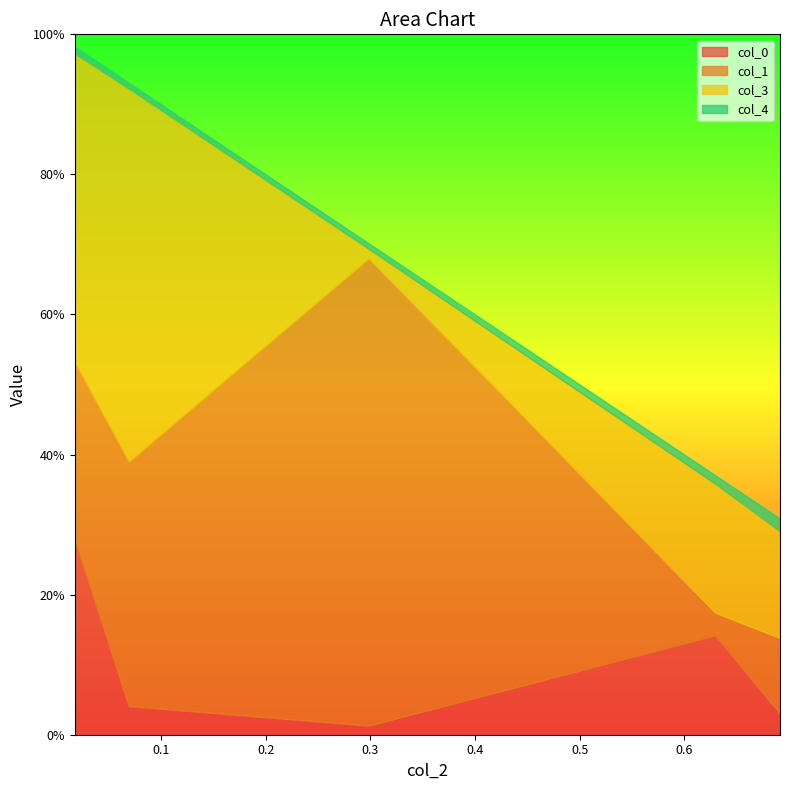

At how many categories does at least one series exceed 0?

5